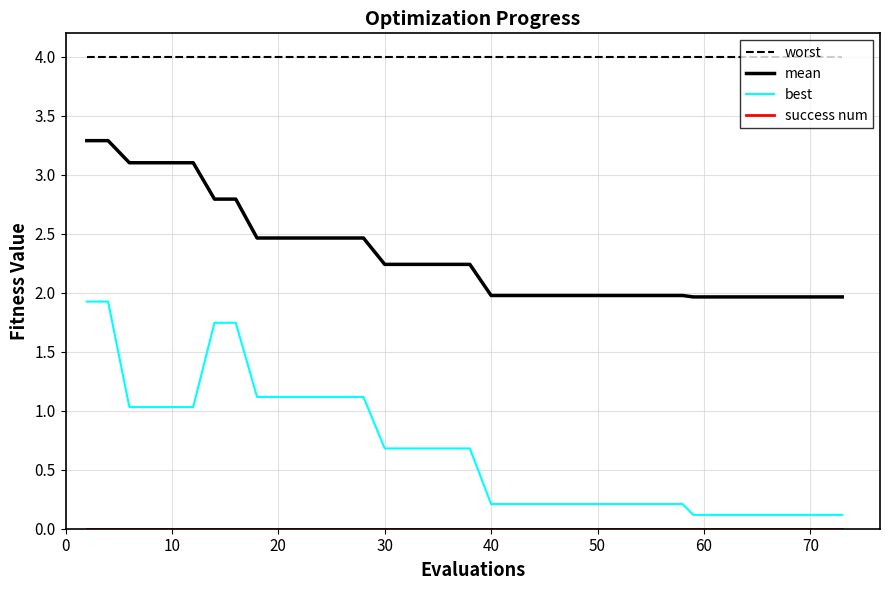

Which series has the widest spread of values?

best